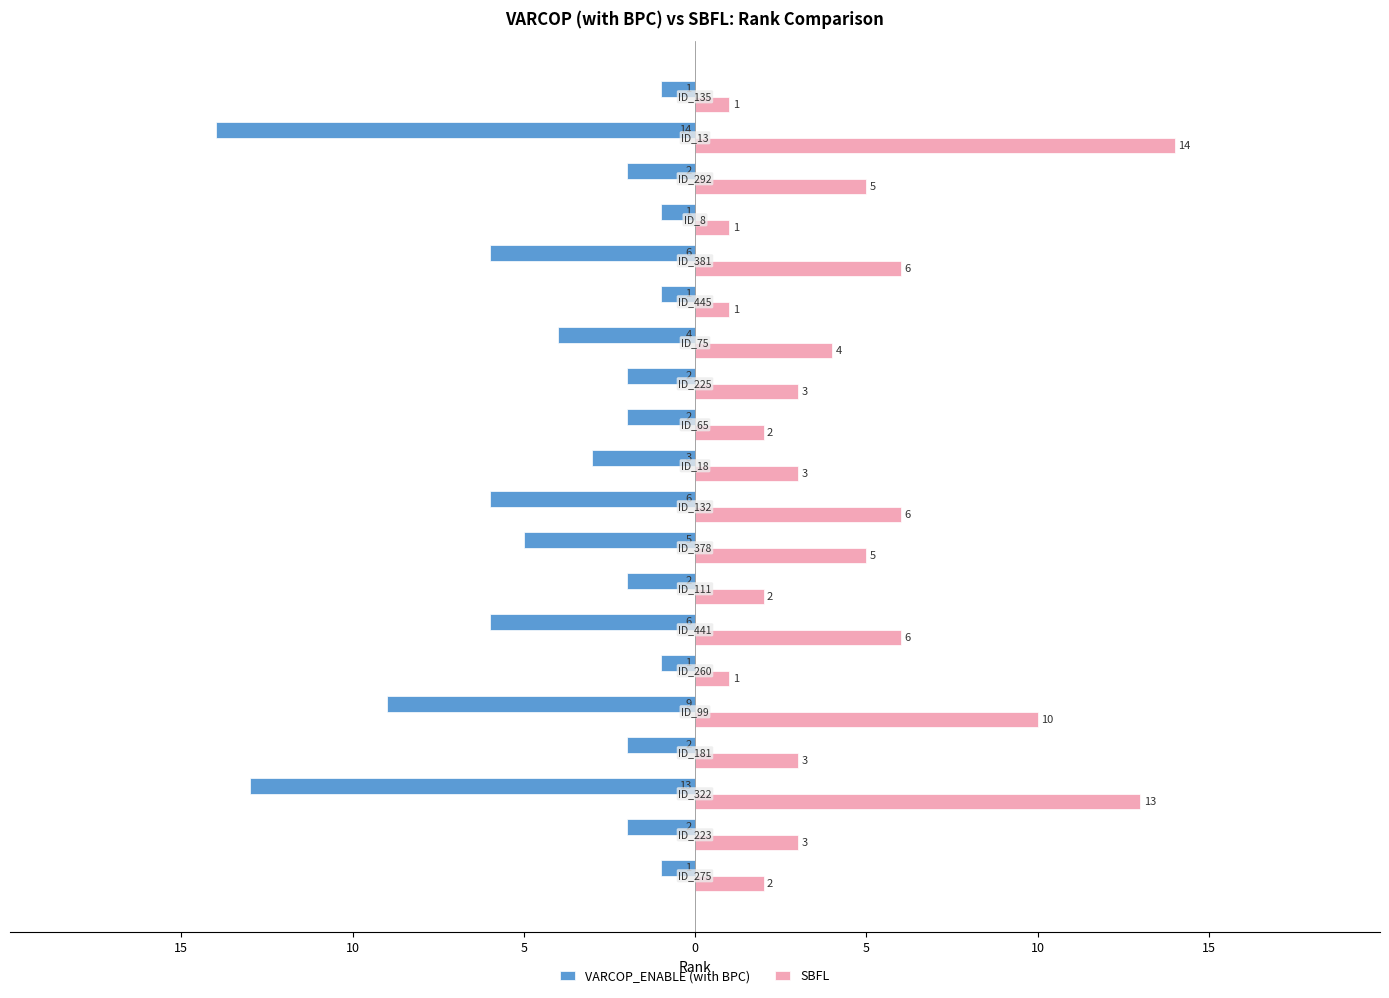

What is the label of the 18th bar from the right?

5